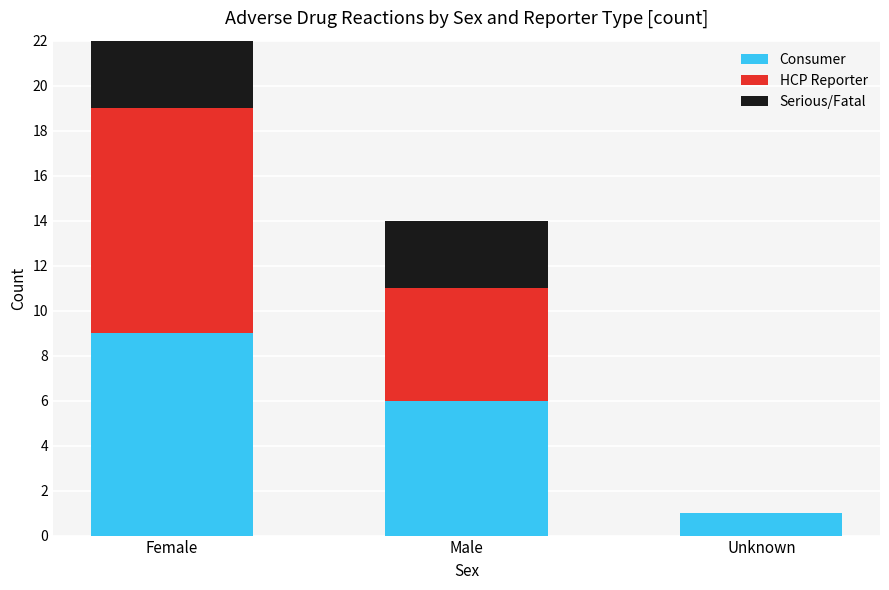

Is the value of HCP Reporter at Female greater than the value of Serious/Fatal at Unknown?

Yes